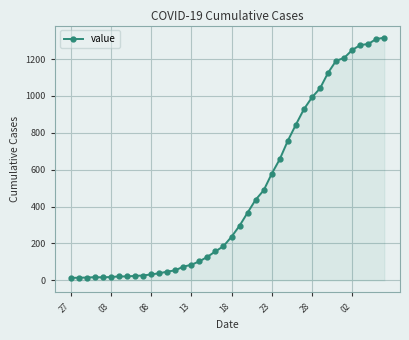

What is the sum of all values?

18661